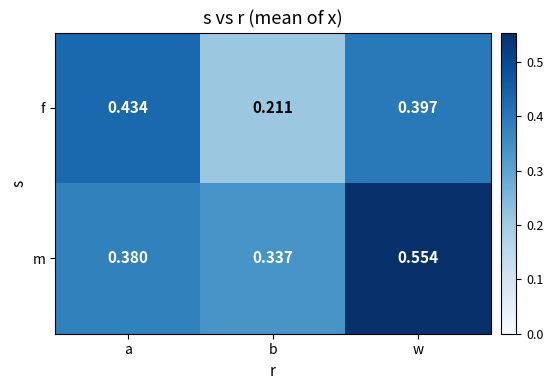

At which category is the sum across all series the highest?

w